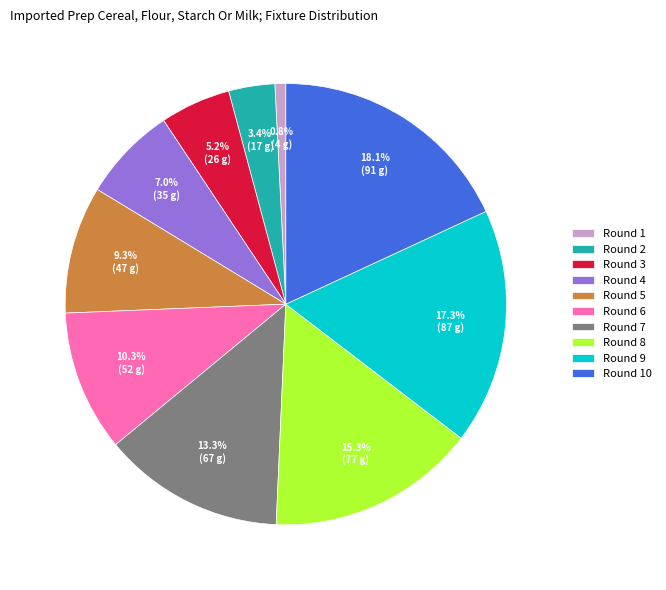

Is it true that Round 5 is 9% of the pie?

True